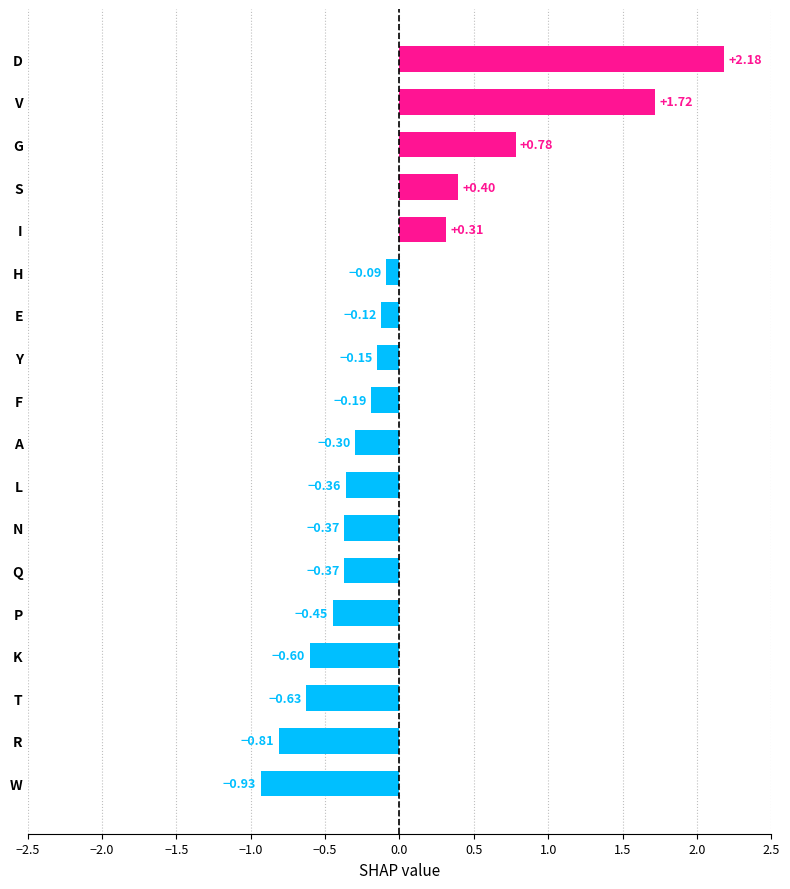

What is the change in value from H to N?

-0.3